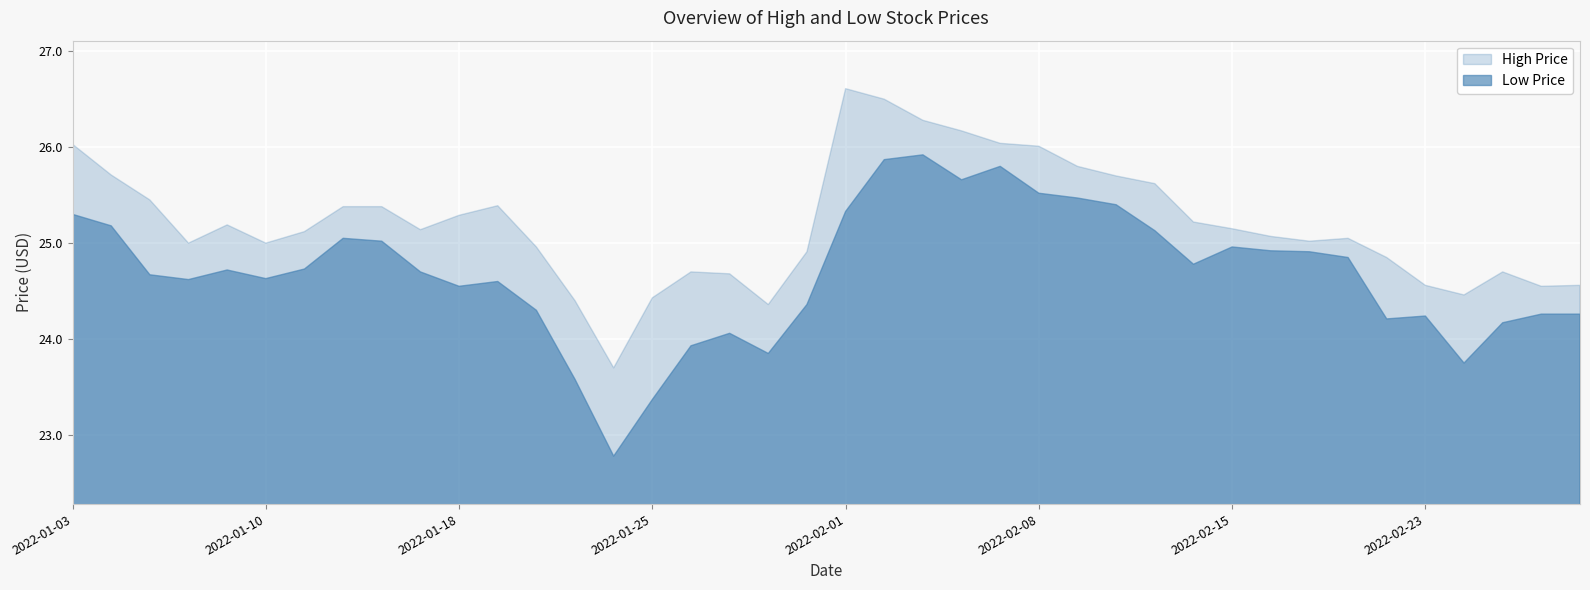

Which has a higher value, 2022-02-22 or 2022-01-03?

2022-01-03